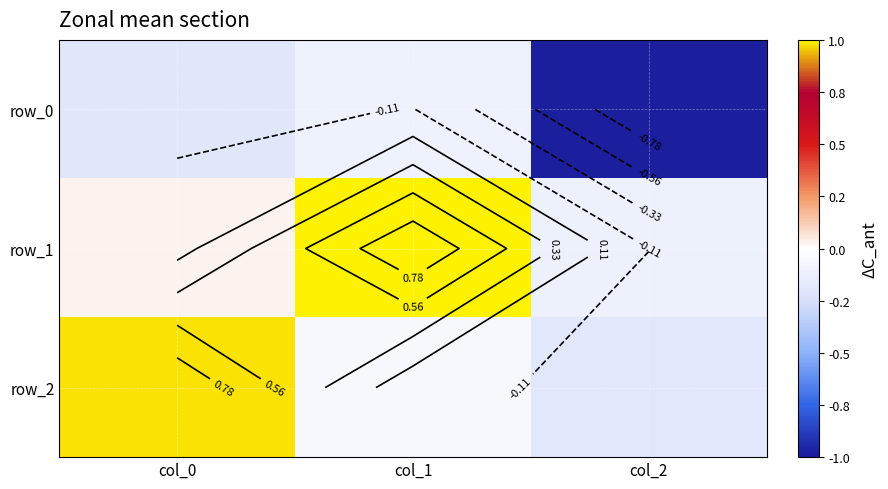

What is the greatest value displayed?

1.0